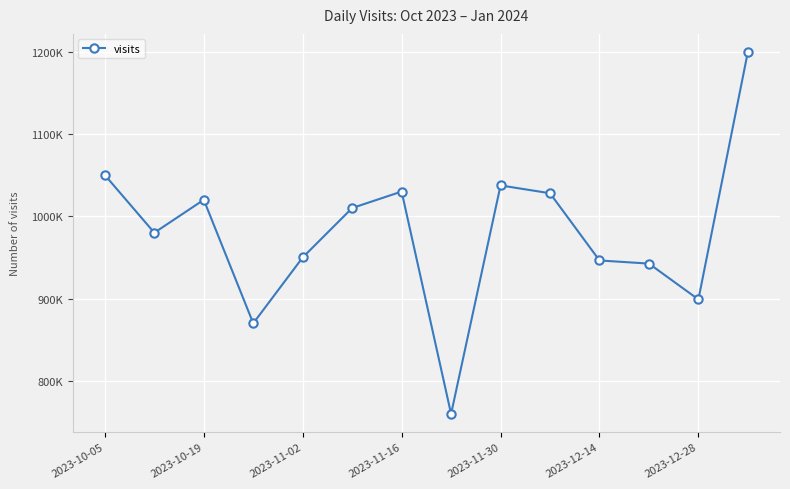

Is this an area chart (filled region under the line)?

No